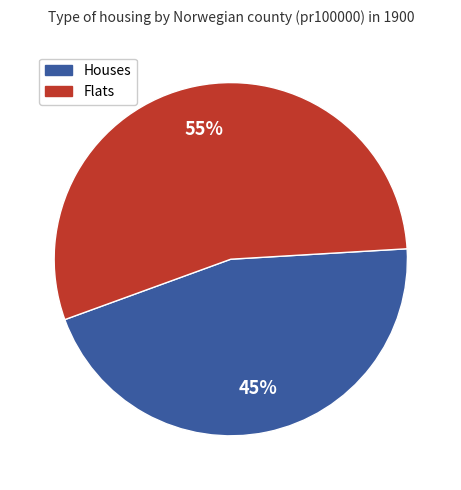

To the nearest percent, what is the average slice percentage?

50%